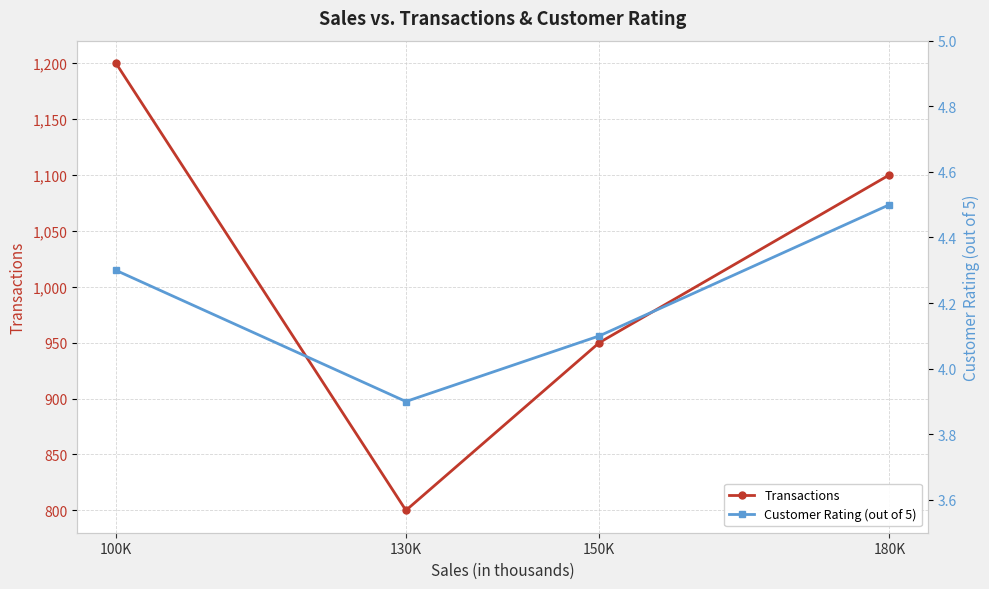

Reading right to left, list all the values displayed in this chart.

Transactions: 1100.0	950.0	800.0	1200.0
Customer Rating (out of 5): 4.5	4.1	3.9	4.3